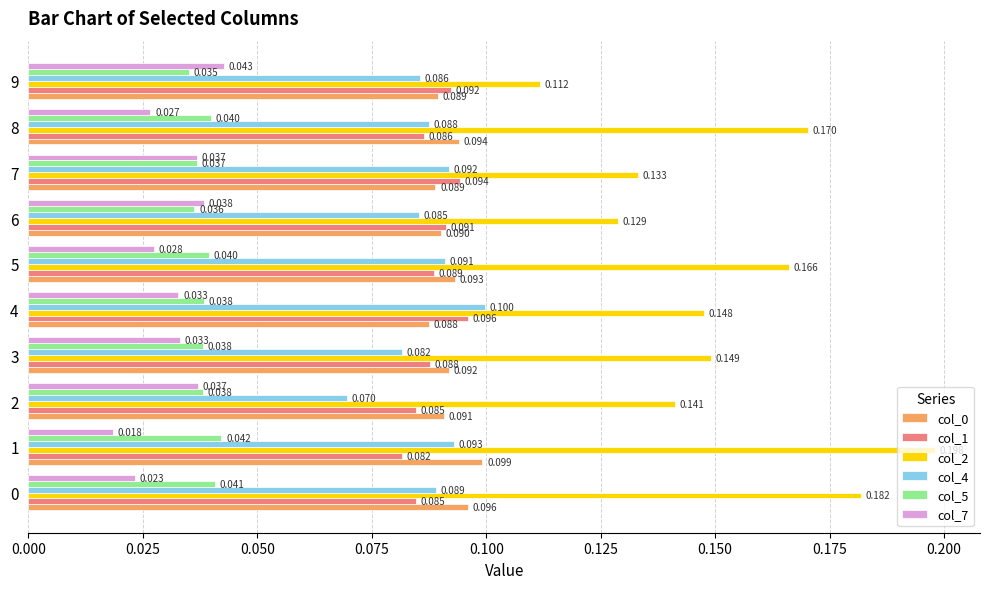

Is the value of col_5 at 3 greater than the value of col_7 at 3?

Yes